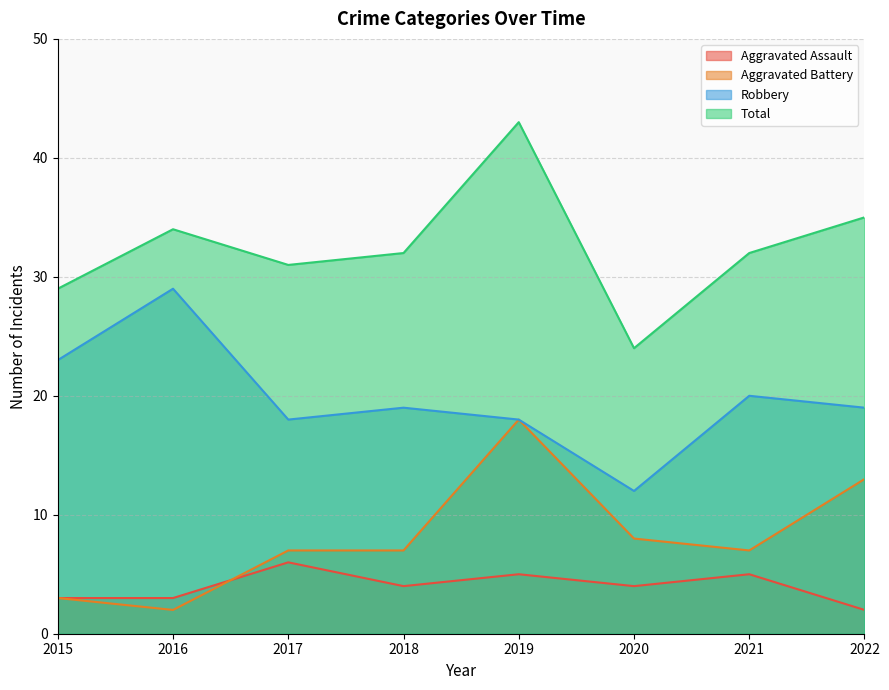

Which series has the widest spread of values?

Total